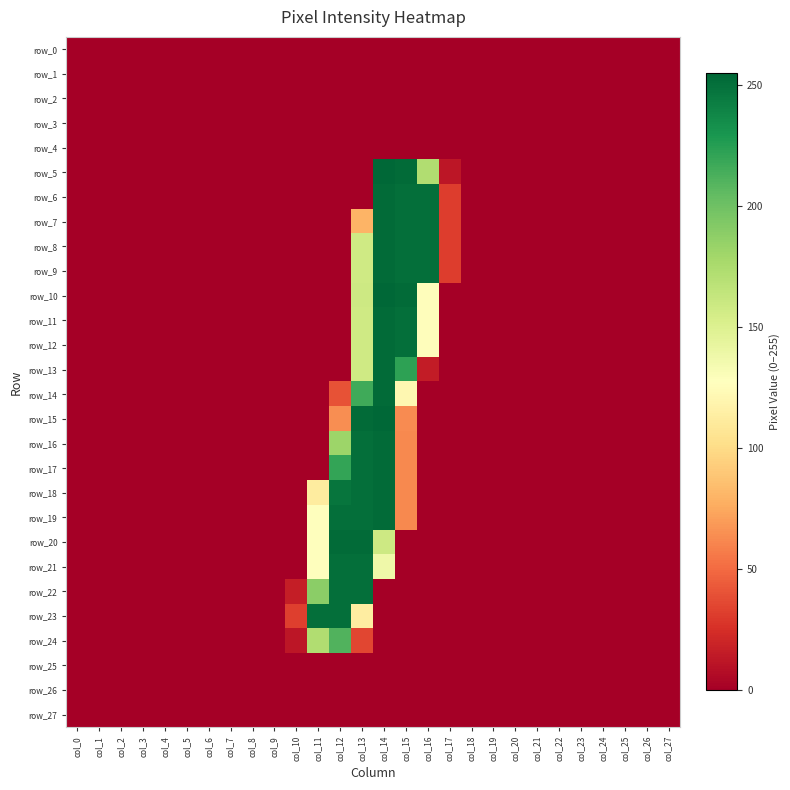

Reading left to right, transcribe all the data shown in this chart.

row_0: 0	0	0	0	0	0	0	0	0	0	0	0	0	0	0	0	0	0	0	0	0	0	0	0	0	0	0	0
row_1: 0	0	0	0	0	0	0	0	0	0	0	0	0	0	0	0	0	0	0	0	0	0	0	0	0	0	0	0
row_2: 0	0	0	0	0	0	0	0	0	0	0	0	0	0	0	0	0	0	0	0	0	0	0	0	0	0	0	0
row_3: 0	0	0	0	0	0	0	0	0	0	0	0	0	0	0	0	0	0	0	0	0	0	0	0	0	0	0	0
row_4: 0	0	0	0	0	0	0	0	0	0	0	0	0	0	0	0	0	0	0	0	0	0	0	0	0	0	0	0
row_5: 0	0	0	0	0	0	0	0	0	0	0	0	0	0	255	253	173	12	0	0	0	0	0	0	0	0	0	0
row_6: 0	0	0	0	0	0	0	0	0	0	0	0	0	0	253	251	251	31	0	0	0	0	0	0	0	0	0	0
row_7: 0	0	0	0	0	0	0	0	0	0	0	0	0	80	253	251	251	31	0	0	0	0	0	0	0	0	0	0
row_8: 0	0	0	0	0	0	0	0	0	0	0	0	0	158	253	251	251	31	0	0	0	0	0	0	0	0	0	0
row_9: 0	0	0	0	0	0	0	0	0	0	0	0	0	158	253	251	251	31	0	0	0	0	0	0	0	0	0	0
row_10: 0	0	0	0	0	0	0	0	0	0	0	0	0	159	255	253	126	0	0	0	0	0	0	0	0	0	0	0
row_11: 0	0	0	0	0	0	0	0	0	0	0	0	0	158	253	251	126	0	0	0	0	0	0	0	0	0	0	0
row_12: 0	0	0	0	0	0	0	0	0	0	0	0	0	158	253	251	126	0	0	0	0	0	0	0	0	0	0	0
row_13: 0	0	0	0	0	0	0	0	0	0	0	0	0	158	253	223	15	0	0	0	0	0	0	0	0	0	0	0
row_14: 0	0	0	0	0	0	0	0	0	0	0	0	40	217	253	121	0	0	0	0	0	0	0	0	0	0	0	0
row_15: 0	0	0	0	0	0	0	0	0	0	0	0	64	253	255	63	0	0	0	0	0	0	0	0	0	0	0	0
row_16: 0	0	0	0	0	0	0	0	0	0	0	0	182	251	253	62	0	0	0	0	0	0	0	0	0	0	0	0
row_17: 0	0	0	0	0	0	0	0	0	0	0	0	221	251	253	62	0	0	0	0	0	0	0	0	0	0	0	0
row_18: 0	0	0	0	0	0	0	0	0	0	0	112	248	251	253	62	0	0	0	0	0	0	0	0	0	0	0	0
row_19: 0	0	0	0	0	0	0	0	0	0	0	127	251	251	253	62	0	0	0	0	0	0	0	0	0	0	0	0
row_20: 0	0	0	0	0	0	0	0	0	0	0	128	253	253	159	0	0	0	0	0	0	0	0	0	0	0	0	0
row_21: 0	0	0	0	0	0	0	0	0	0	0	127	251	251	138	0	0	0	0	0	0	0	0	0	0	0	0	0
row_22: 0	0	0	0	0	0	0	0	0	0	16	189	251	251	0	0	0	0	0	0	0	0	0	0	0	0	0	0
row_23: 0	0	0	0	0	0	0	0	0	0	32	251	251	113	0	0	0	0	0	0	0	0	0	0	0	0	0	0
row_24: 0	0	0	0	0	0	0	0	0	0	12	173	211	35	0	0	0	0	0	0	0	0	0	0	0	0	0	0
row_25: 0	0	0	0	0	0	0	0	0	0	0	0	0	0	0	0	0	0	0	0	0	0	0	0	0	0	0	0
row_26: 0	0	0	0	0	0	0	0	0	0	0	0	0	0	0	0	0	0	0	0	0	0	0	0	0	0	0	0
row_27: 0	0	0	0	0	0	0	0	0	0	0	0	0	0	0	0	0	0	0	0	0	0	0	0	0	0	0	0